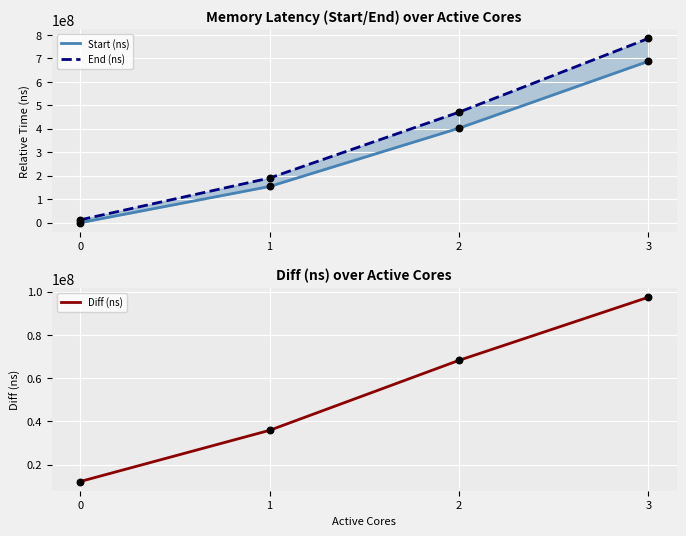

Which series reaches the maximum Y coordinate?

End (ns)